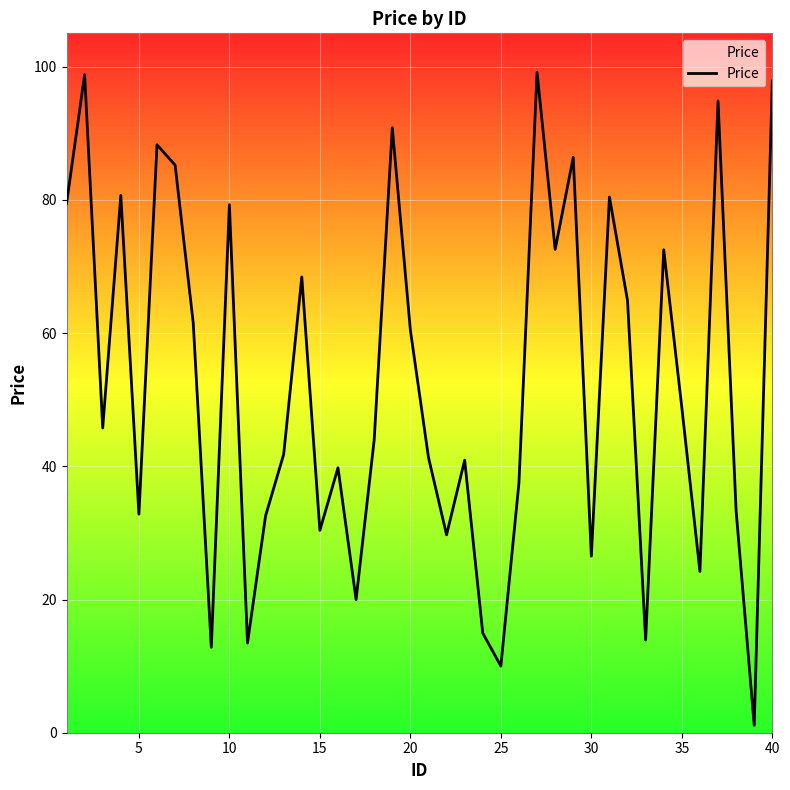

What is the greatest value displayed?

99.2